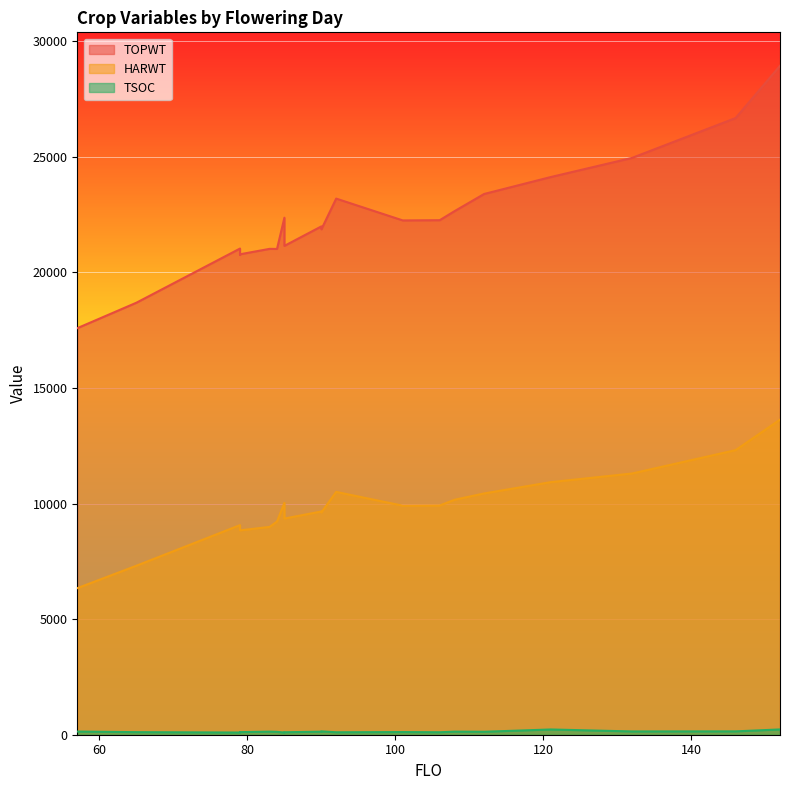

What is the difference between the second highest and second lowest values in the HARWT series?

5000